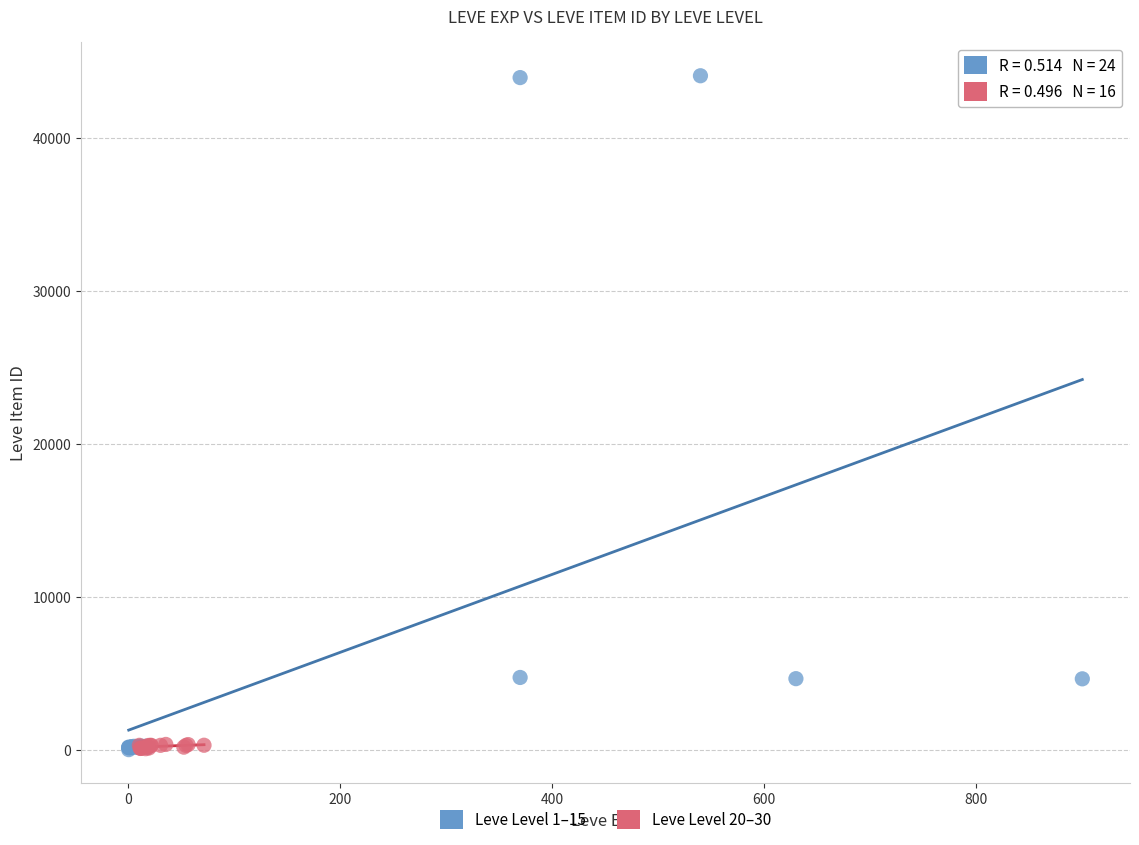

Which series reaches the maximum Y coordinate?

Leve Level 1–15